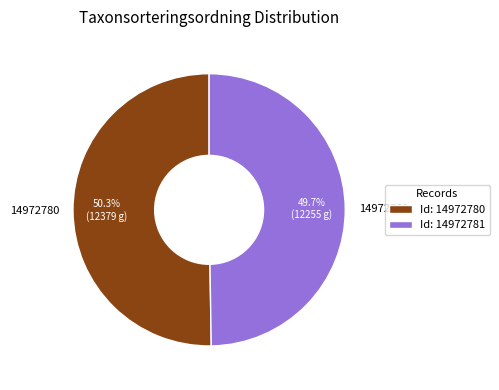

What portion of the pie excludes 14972780?

49.7%